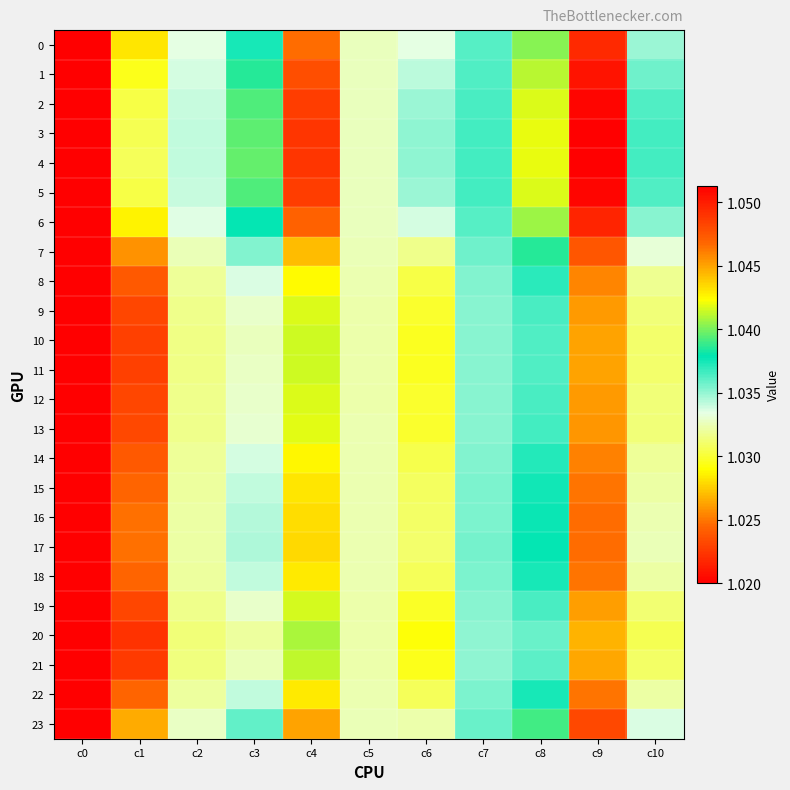

Which has a higher value, c0 or c6?

c6